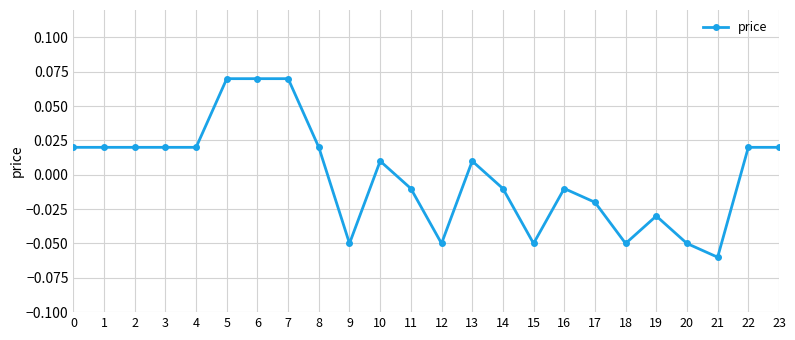

Which category has the lowest value across all series?

21